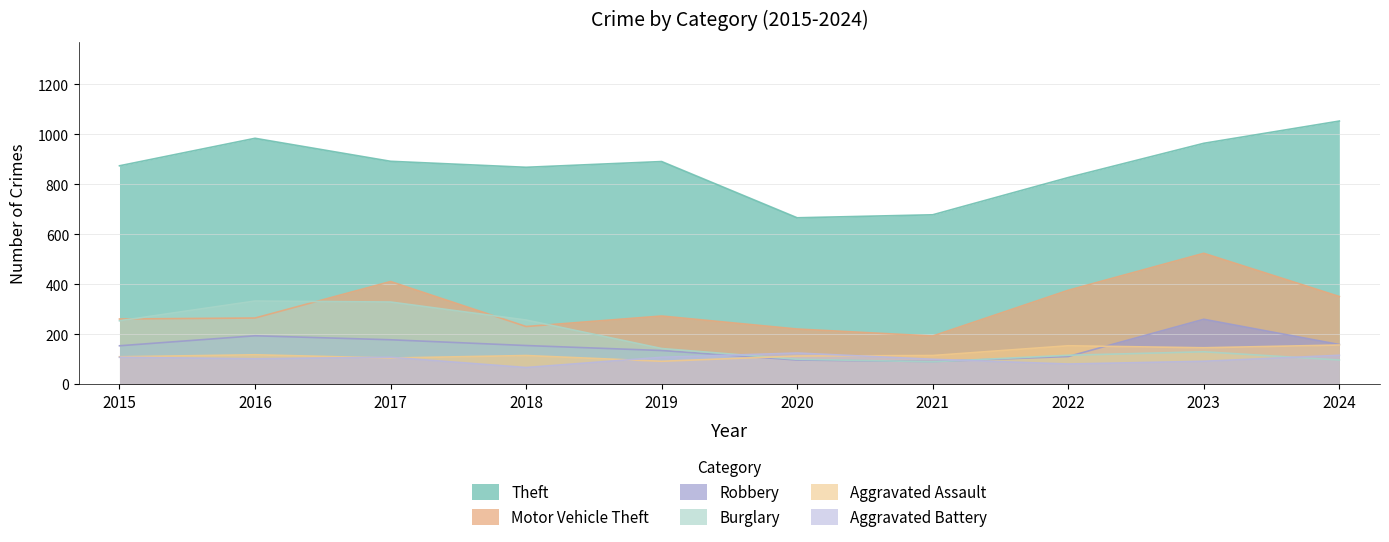

True or false: Robbery and Aggravated Battery intersect in this chart.

True